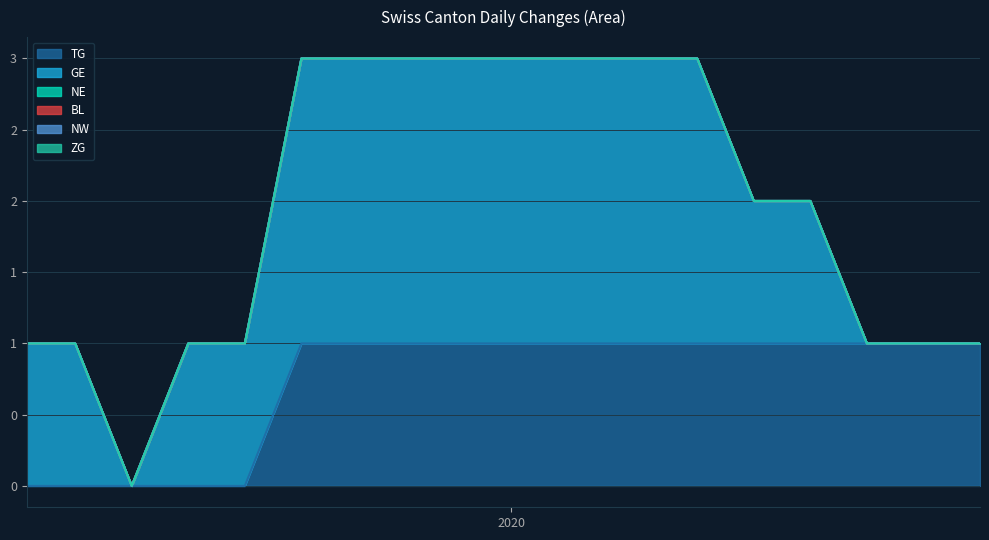

What is the label of the 7th point from the right?

2020-08-17